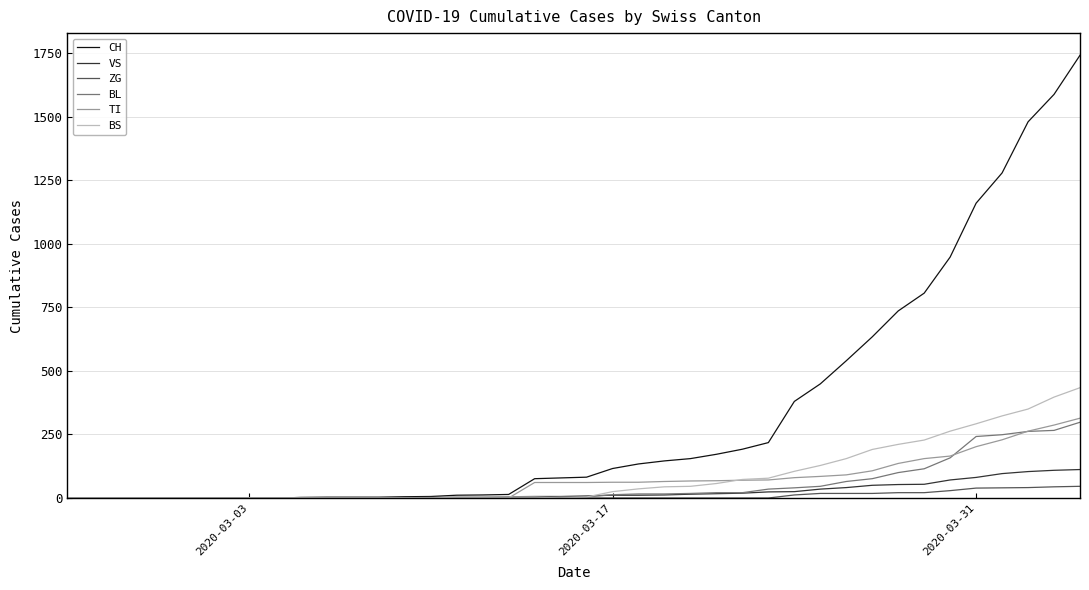

What is the highest value of the ZG series?

46